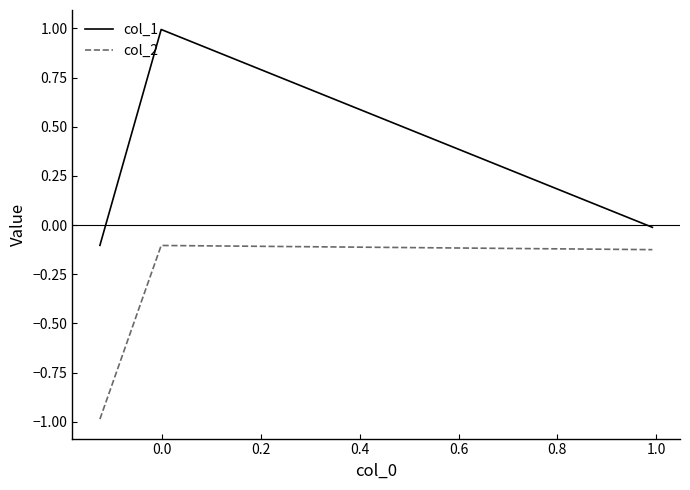

Count the number of categories in the chart.

3